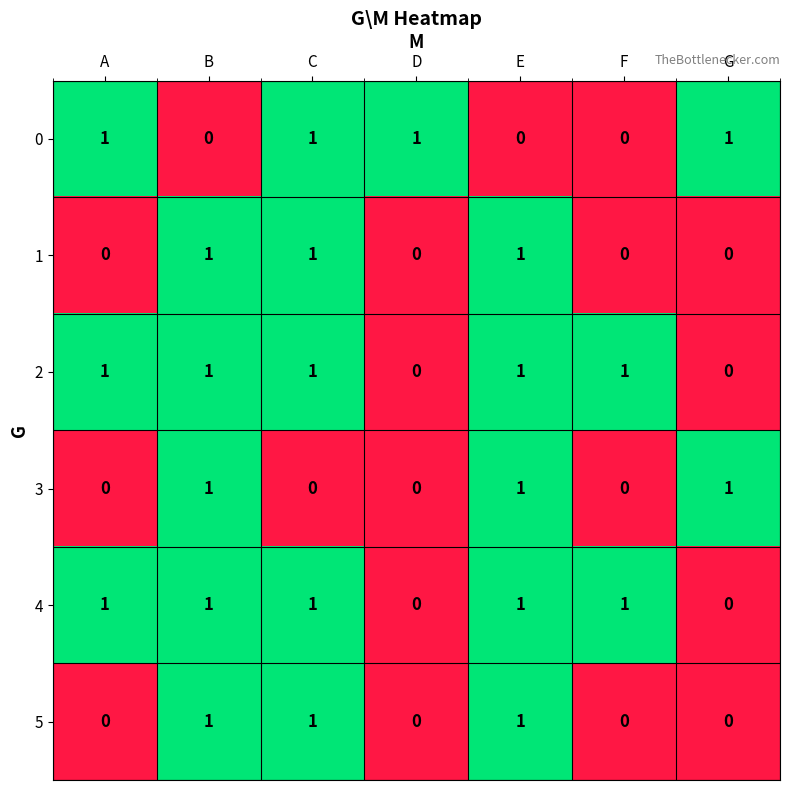

What is the total value across all series at C?

5